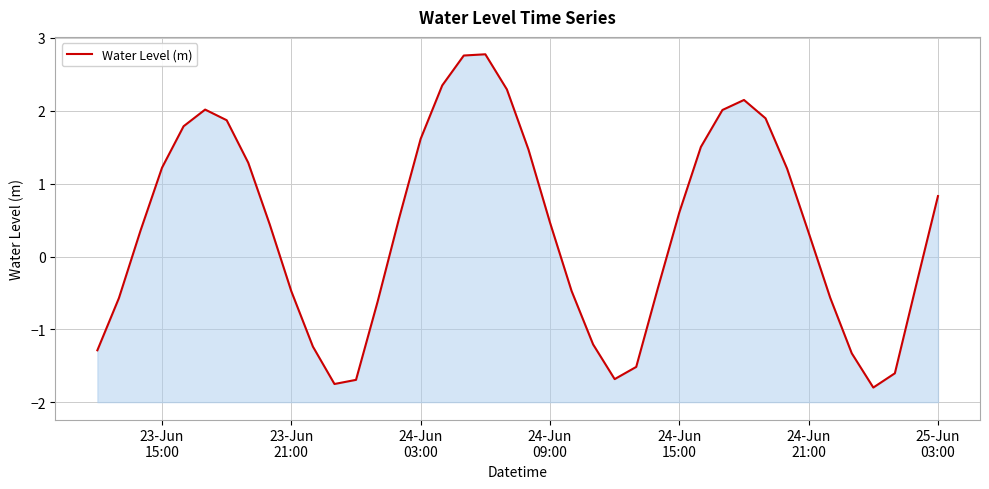

How many values are below zero?

17